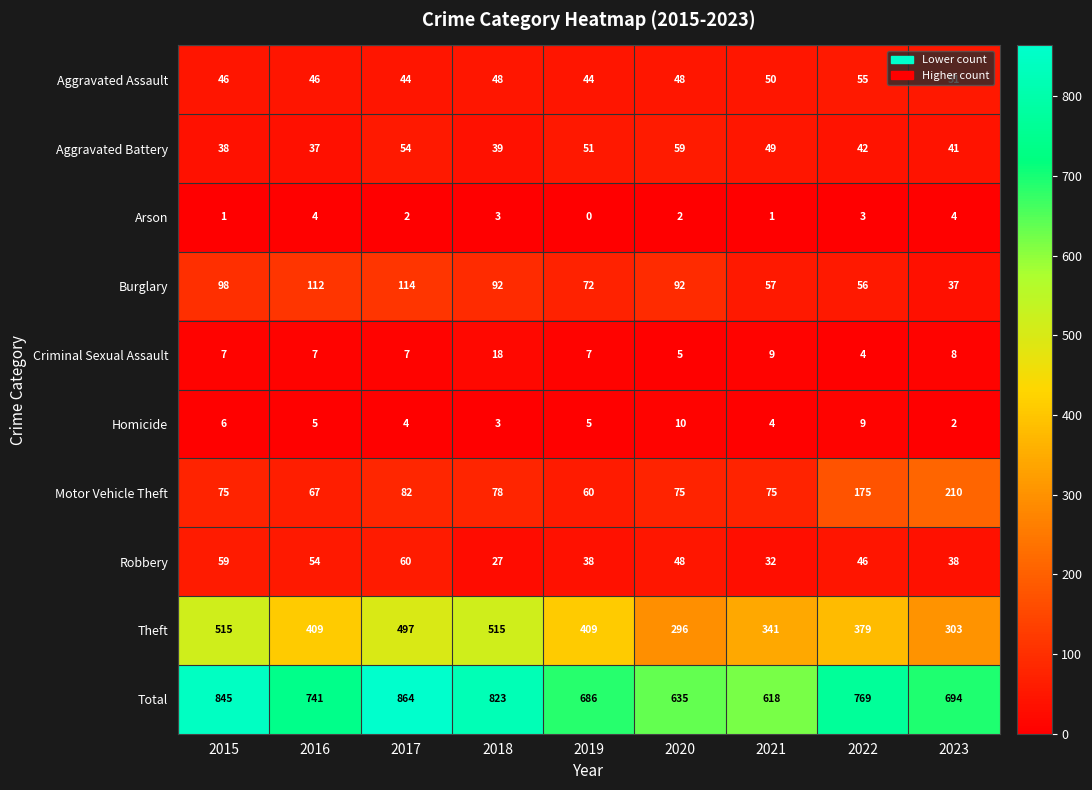

At which label does Robbery reach its peak?

2017